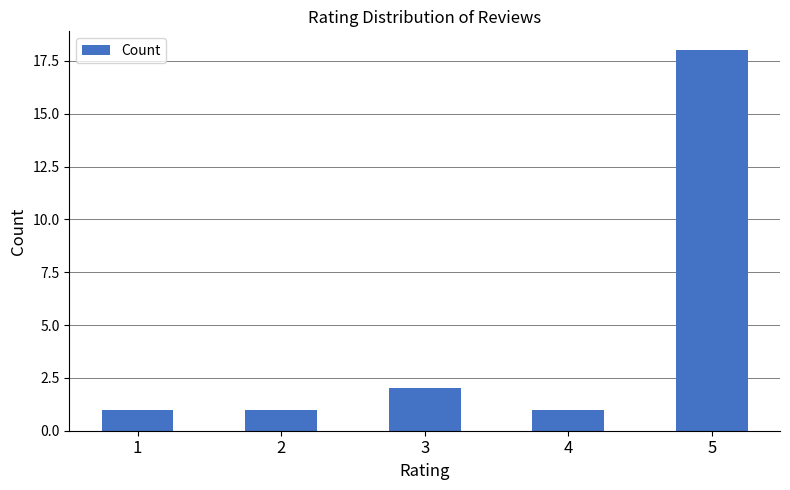

Which label corresponds to the largest value in the chart?

5